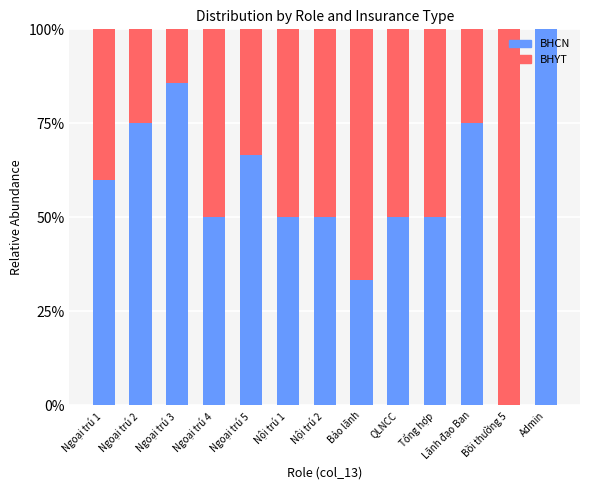

What are all the series names shown in the legend?

BHCN, BHYT